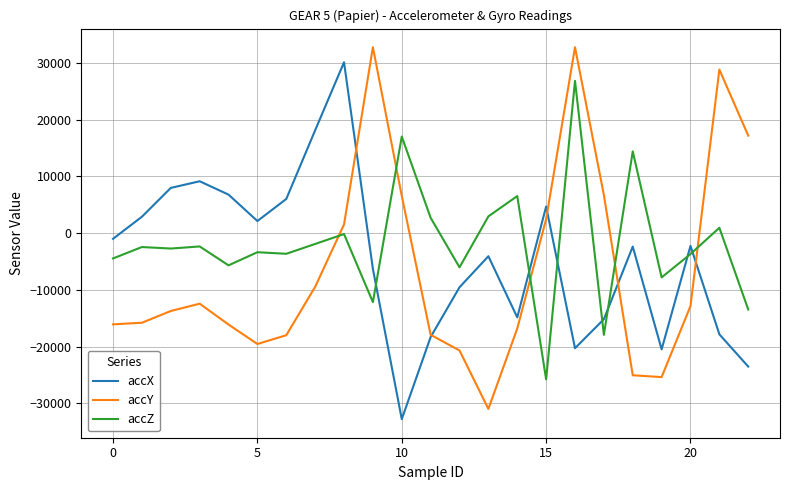

How many times do accY and accZ cross each other?

5